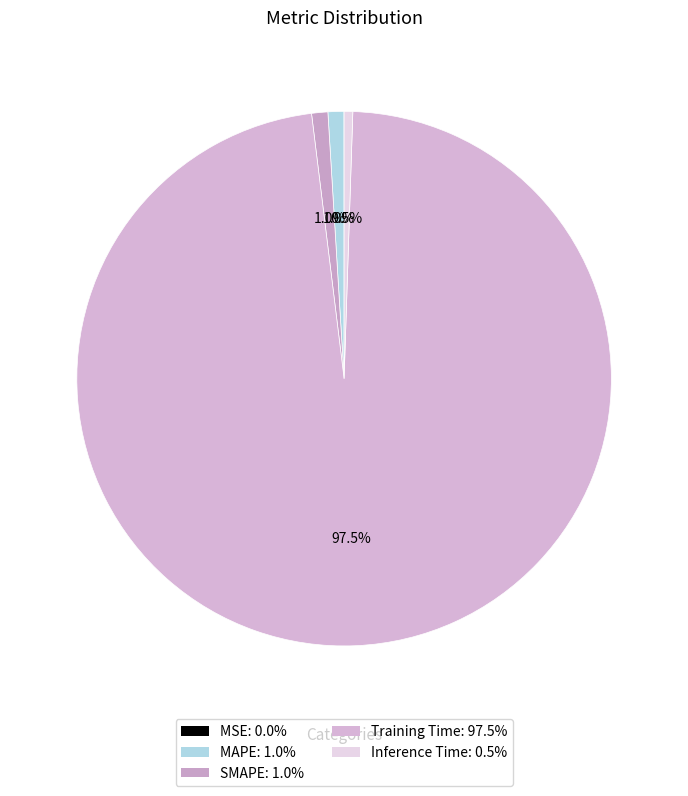

To the nearest percent, what portion does Inference Time represent?

1%